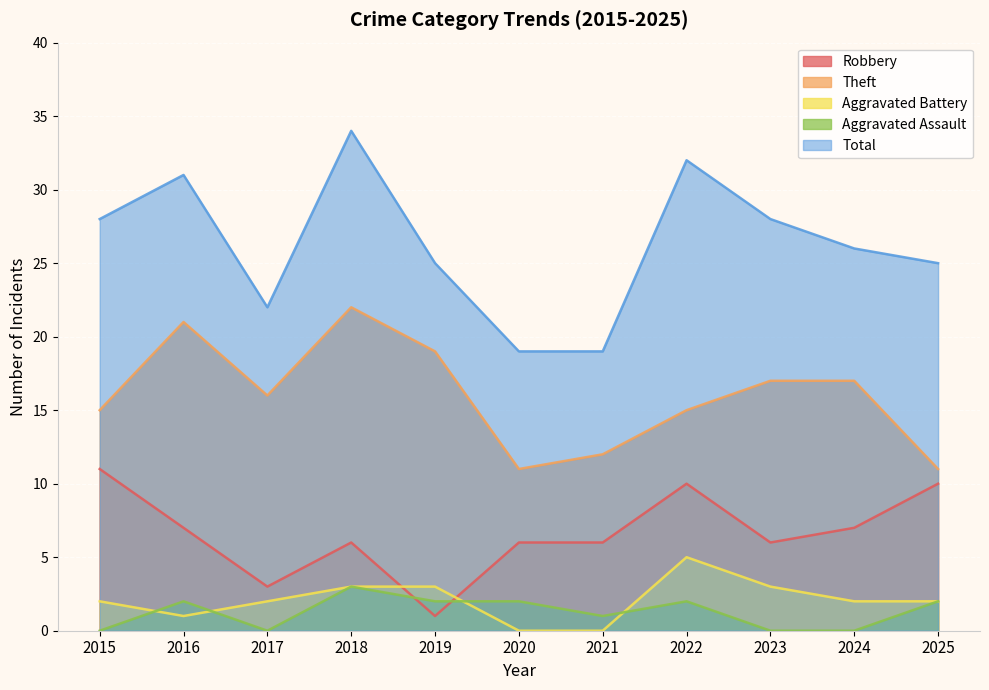

What is the value of the Aggravated Battery point at the 4th from the left?

3